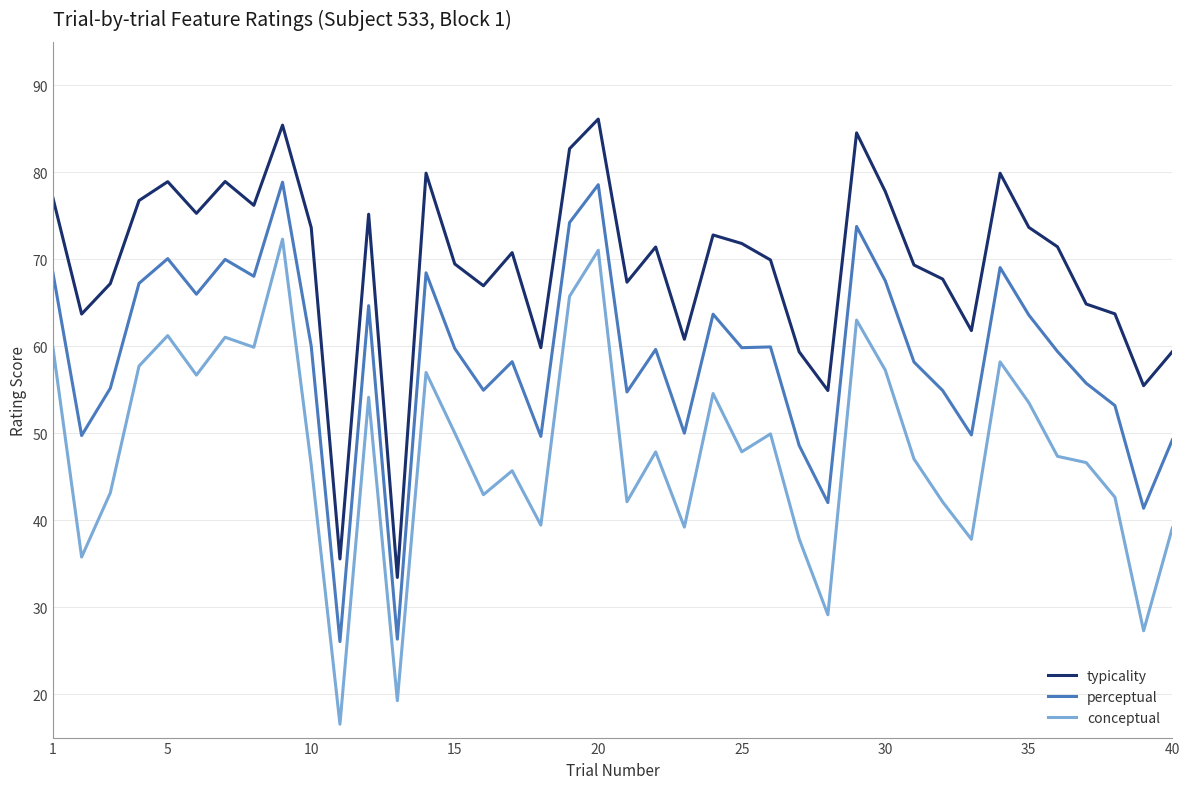

True or false: perceptual has more than 1 interior local peaks.

True